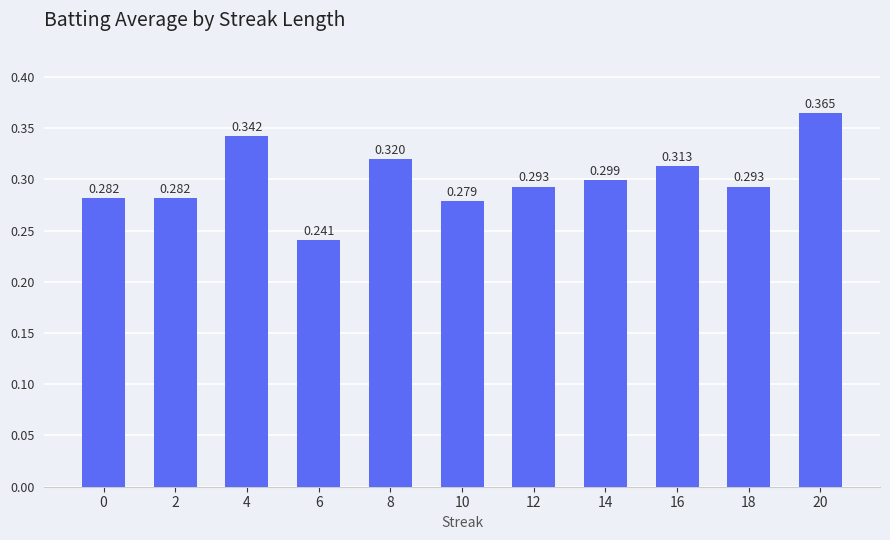

Reading left to right, what are all the values shown in this chart?

0=0.3	2=0.3	4=0.3	6=0.2	8=0.3	10=0.3	12=0.3	14=0.3	16=0.3	18=0.3	20=0.4